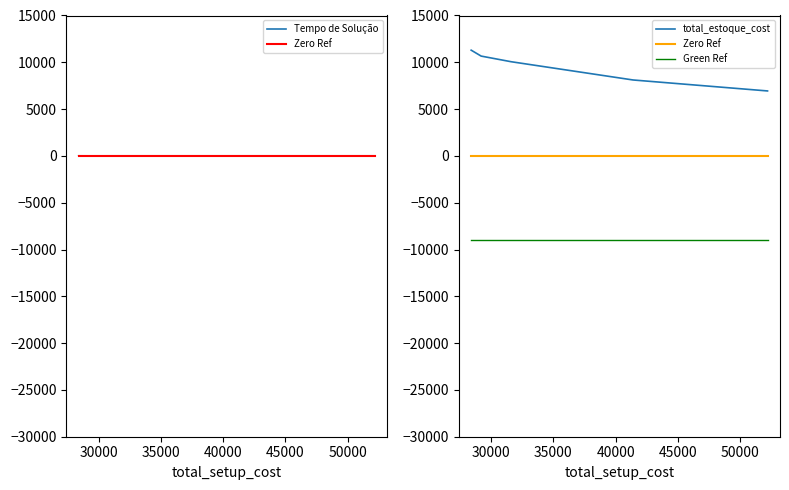

At how many categories does at least one series exceed -1031?

9